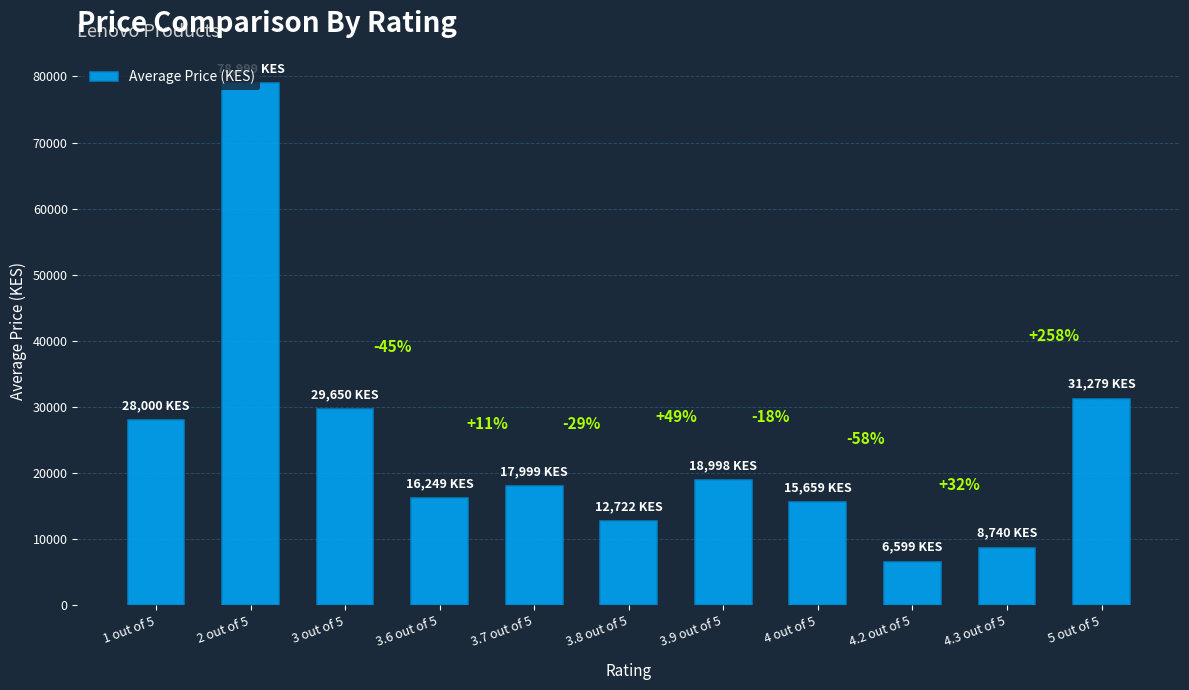

What is the value of the 7th bar from the left?

18998